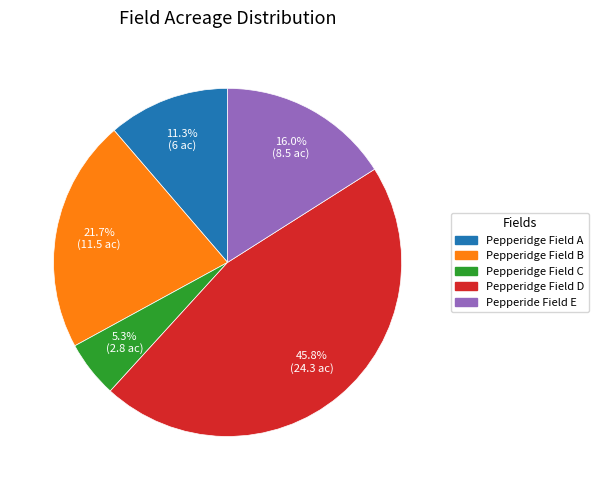

Rank the categories by value from lowest to highest.

Pepperidge Field C, Pepperidge Field A, Pepperide Field E, Pepperidge Field B, Pepperidge Field D